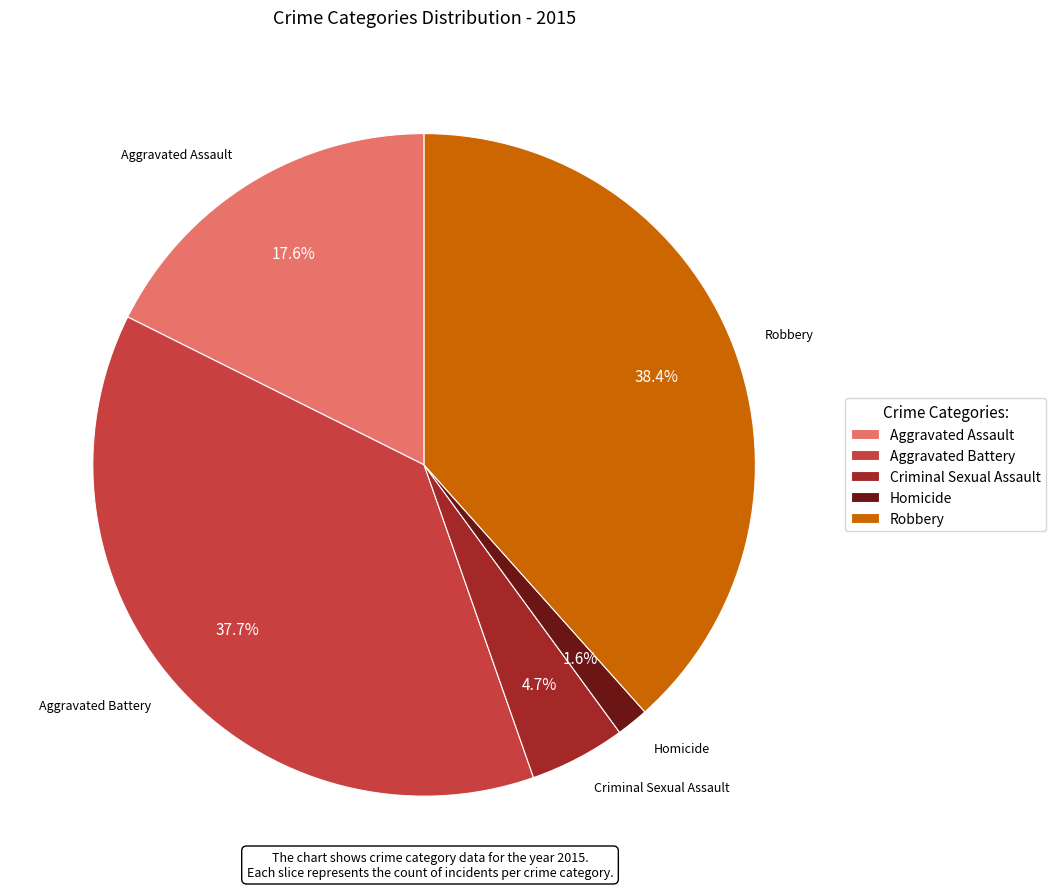

Which category has the smallest portion of the pie?

Homicide